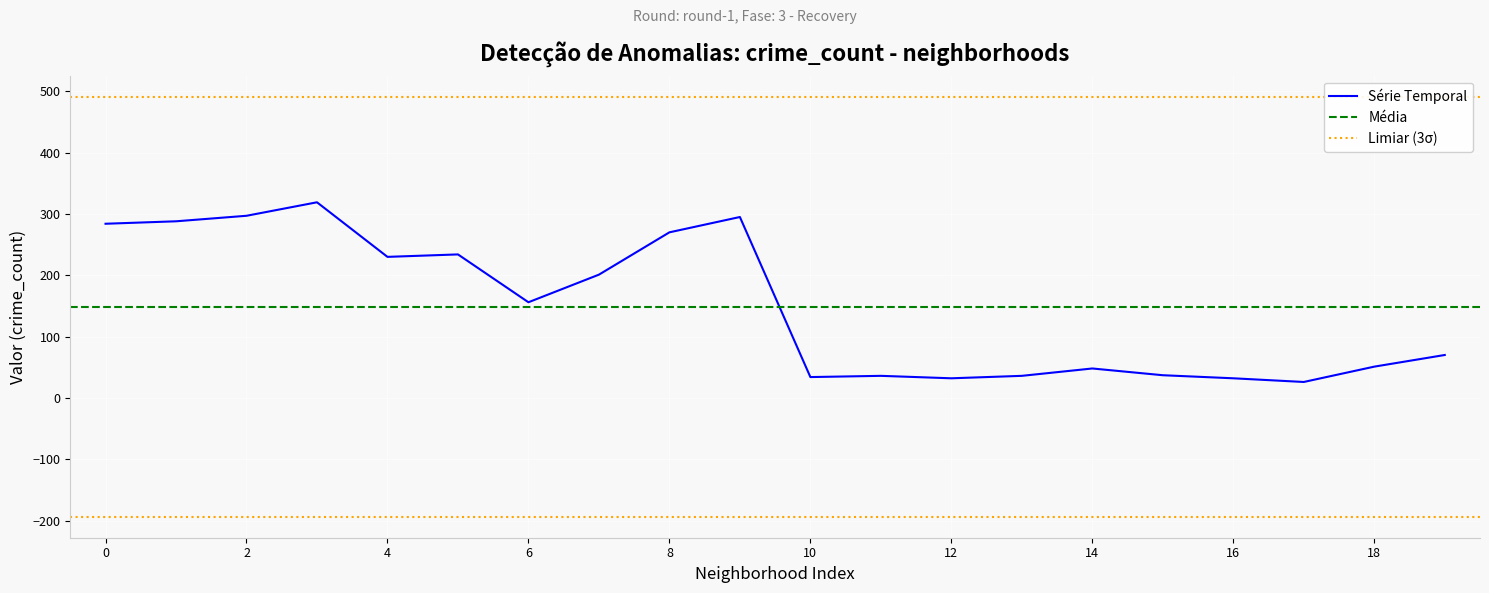

The value of 2017 at 2 is 691. True or false?

False